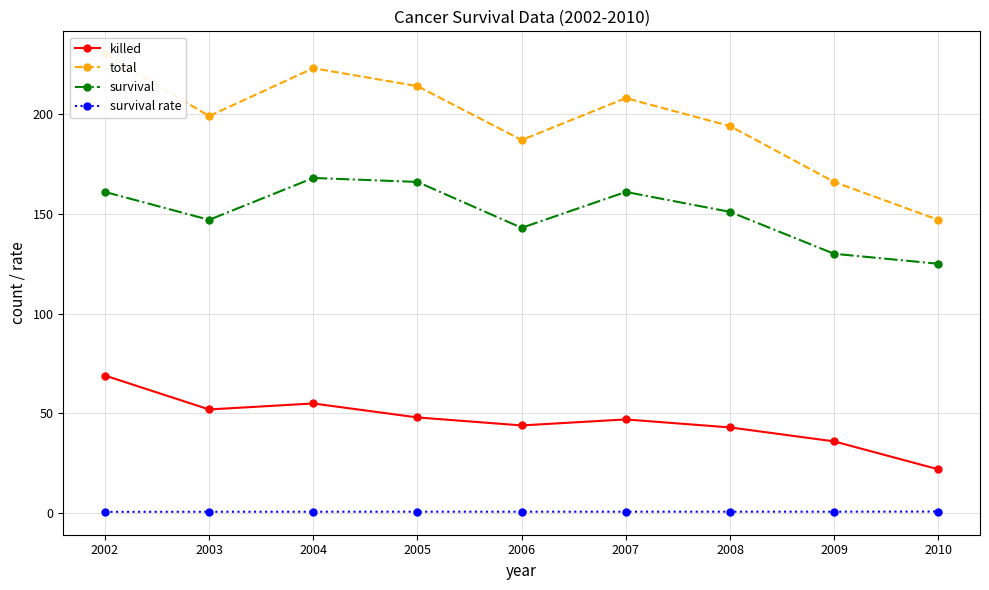

Reading right to left, transcribe all the data shown in this chart.

killed: 2010=22.0	2009=36.0	2008=43.0	2007=47.0	2006=44.0	2005=48.0	2004=55.0	2003=52.0	2002=69.0
total: 2010=147.0	2009=166.0	2008=194.0	2007=208.0	2006=187.0	2005=214.0	2004=223.0	2003=199.0	2002=230.0
survival: 2010=125.0	2009=130.0	2008=151.0	2007=161.0	2006=143.0	2005=166.0	2004=168.0	2003=147.0	2002=161.0
survival rate: 2010=0.9	2009=0.8	2008=0.8	2007=0.8	2006=0.8	2005=0.8	2004=0.8	2003=0.7	2002=0.7